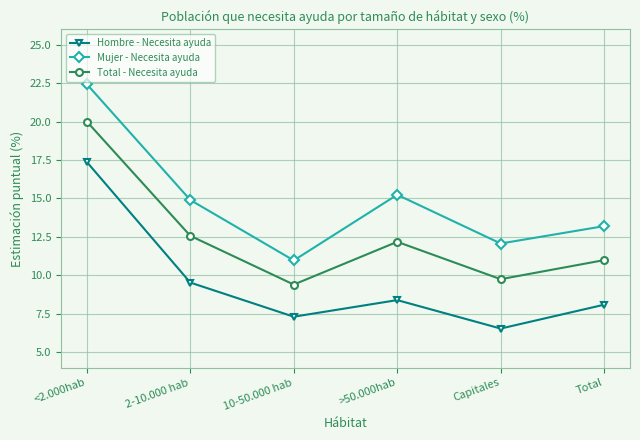

Which category has the highest value across all series?

<2.000hab